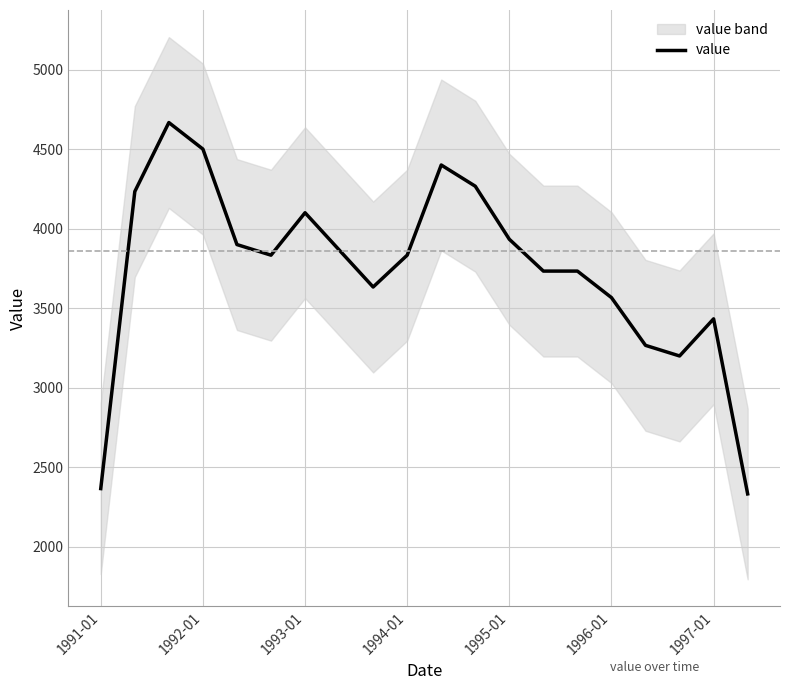

How many interior local valleys (lower than both neighbors) does the data have?

3